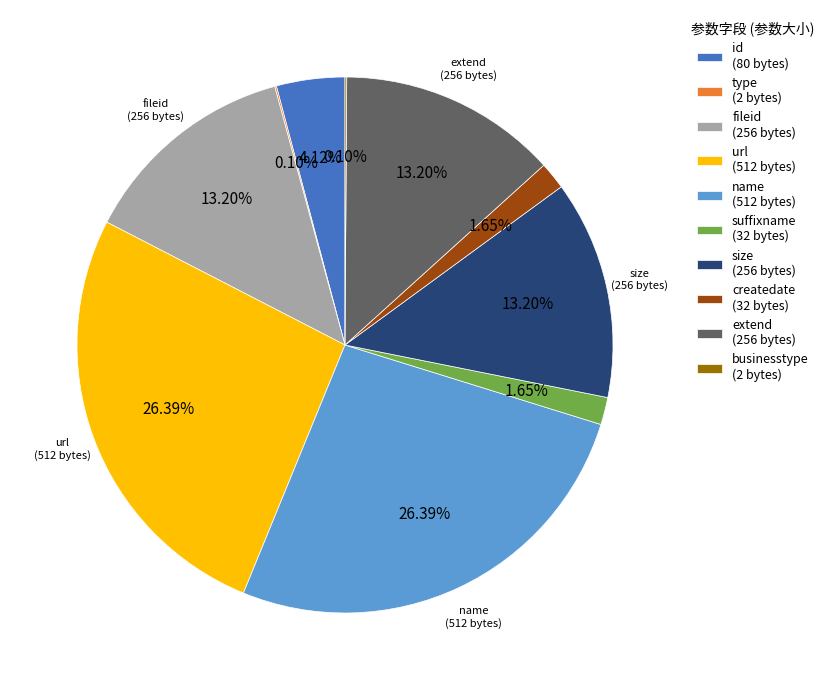

Does any single category account for the majority?

No